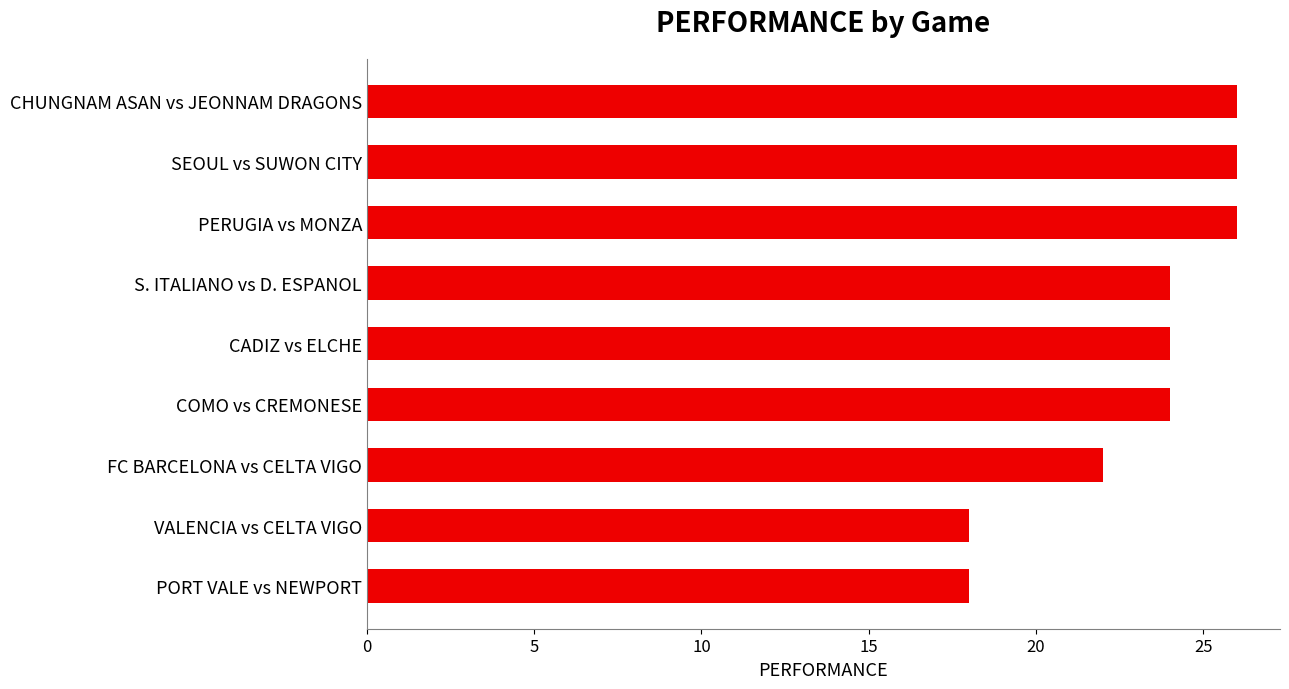

How many distinct data groups are displayed?

1